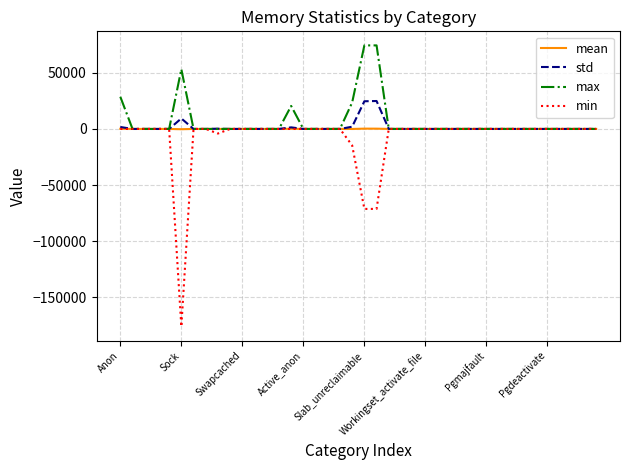

What is the maximum value shown in the chart?

74448.0